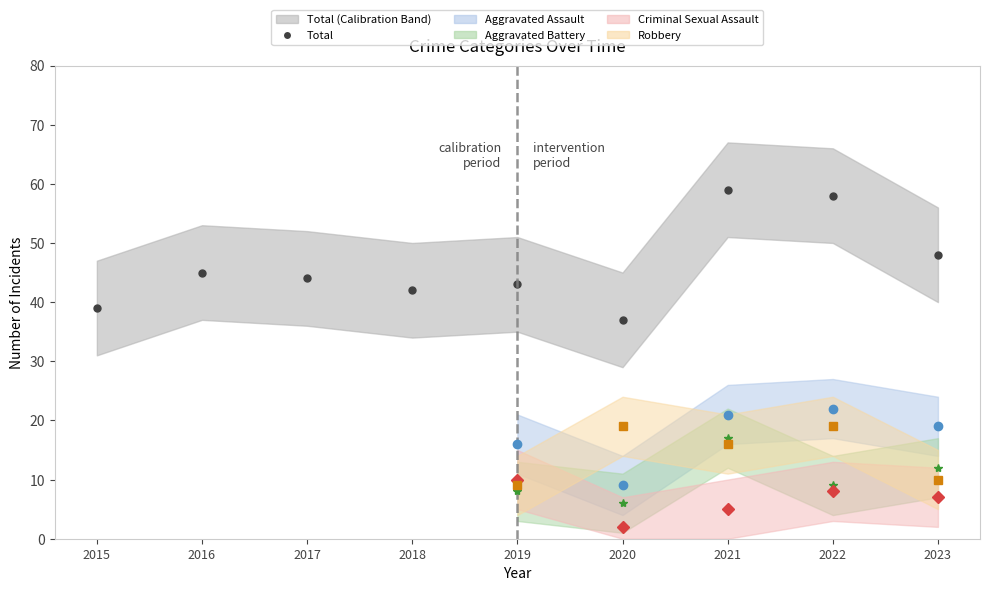

Rank the series at 2019 from highest to lowest value.

Total, Aggravated Assault, Criminal Sexual Assault, Robbery, Aggravated Battery